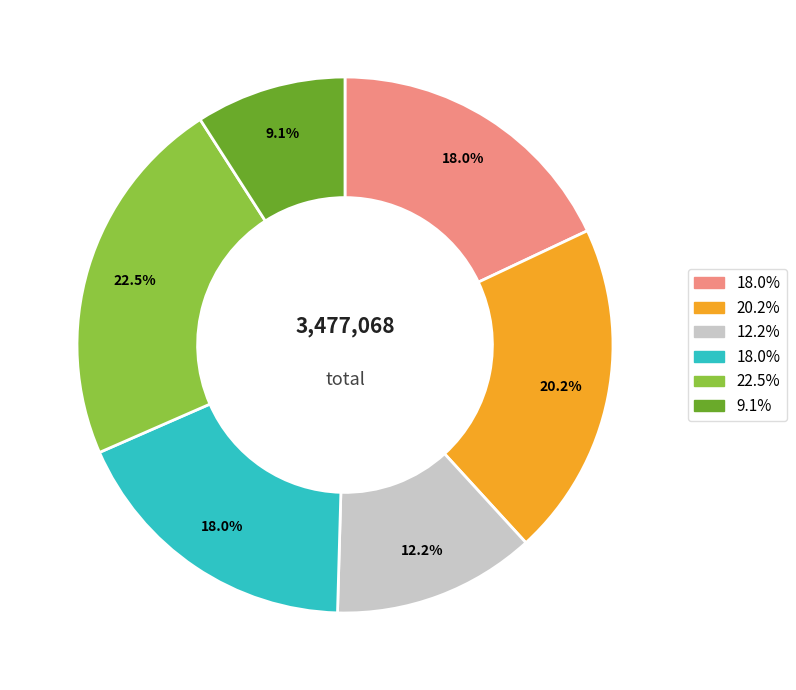

Is there any slice that represents more than half of the pie?

No